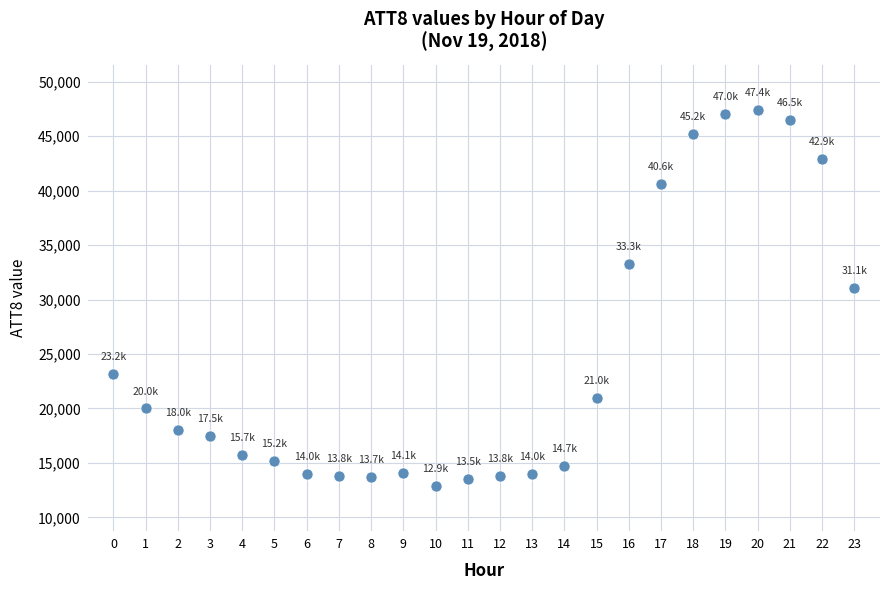

What Y value in the scatter plot is closest to 30150?

31100